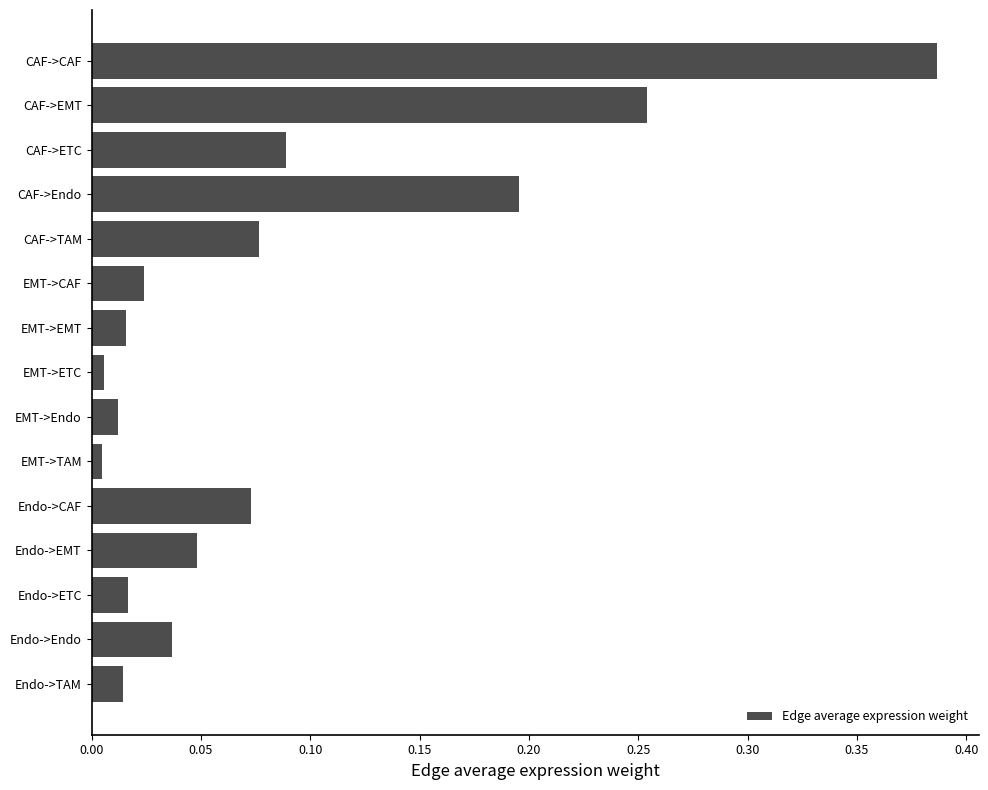

What is the label of the 12th bar from the bottom?

CAF->Endo